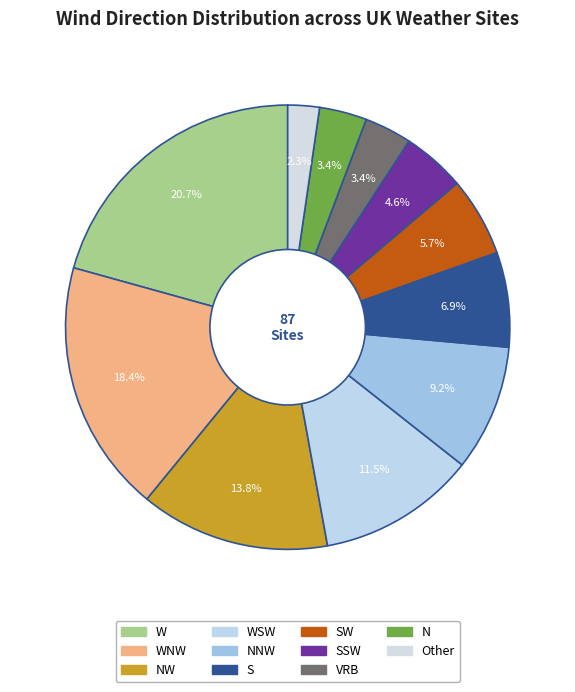

How many segments does this pie chart have?

11